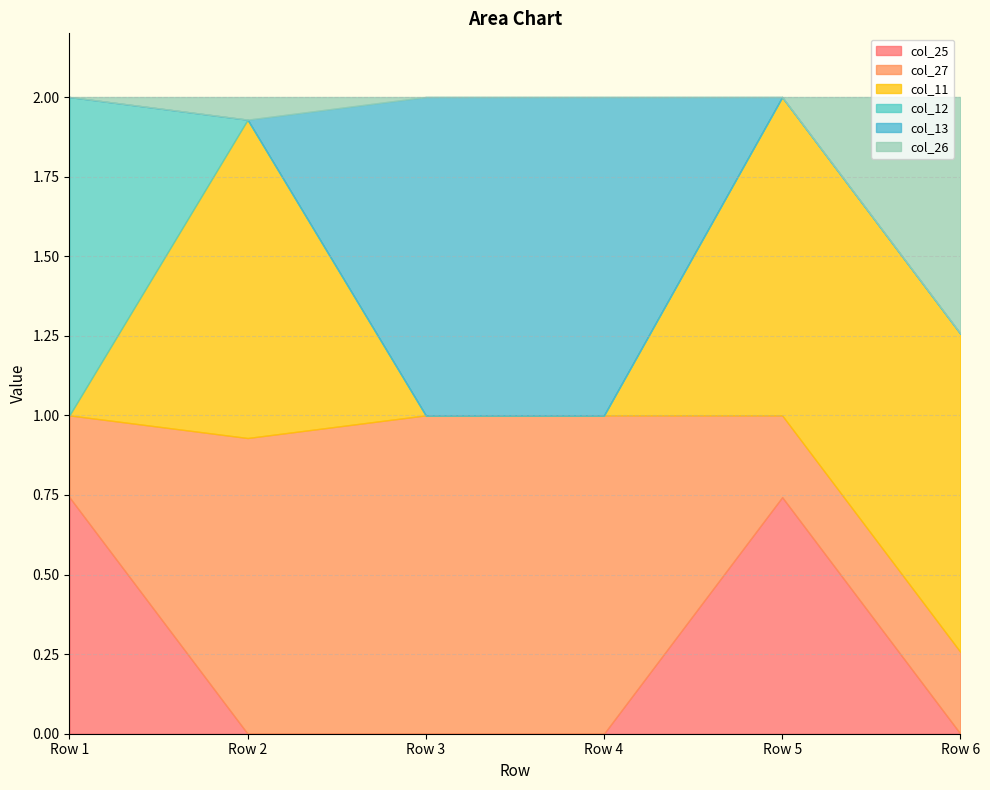

The col_26 series shows -0.2 at Row 1. True or false?

False